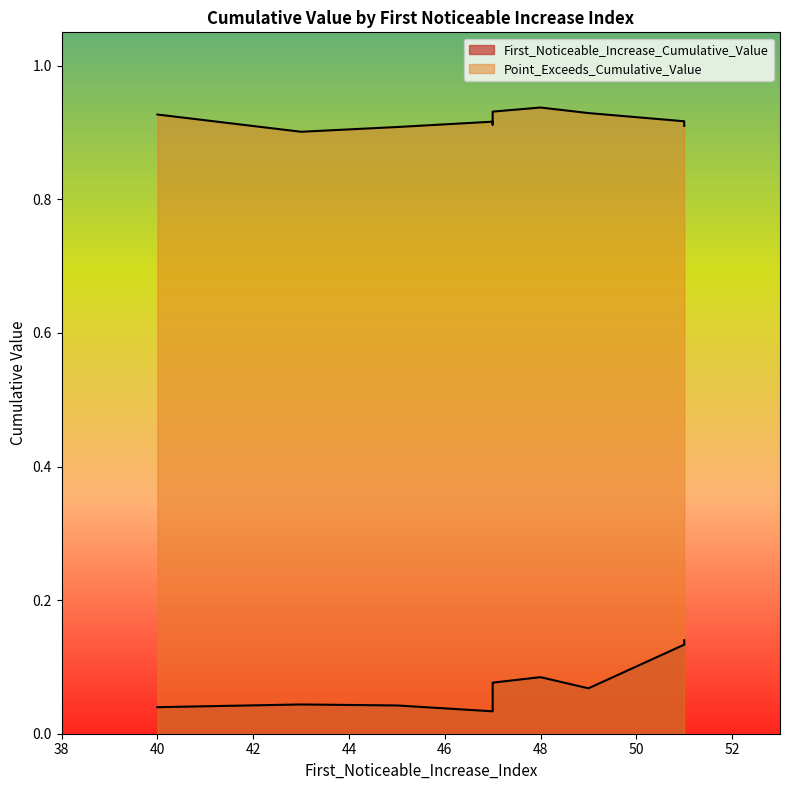

Which has a higher value, 47 or 48?

48